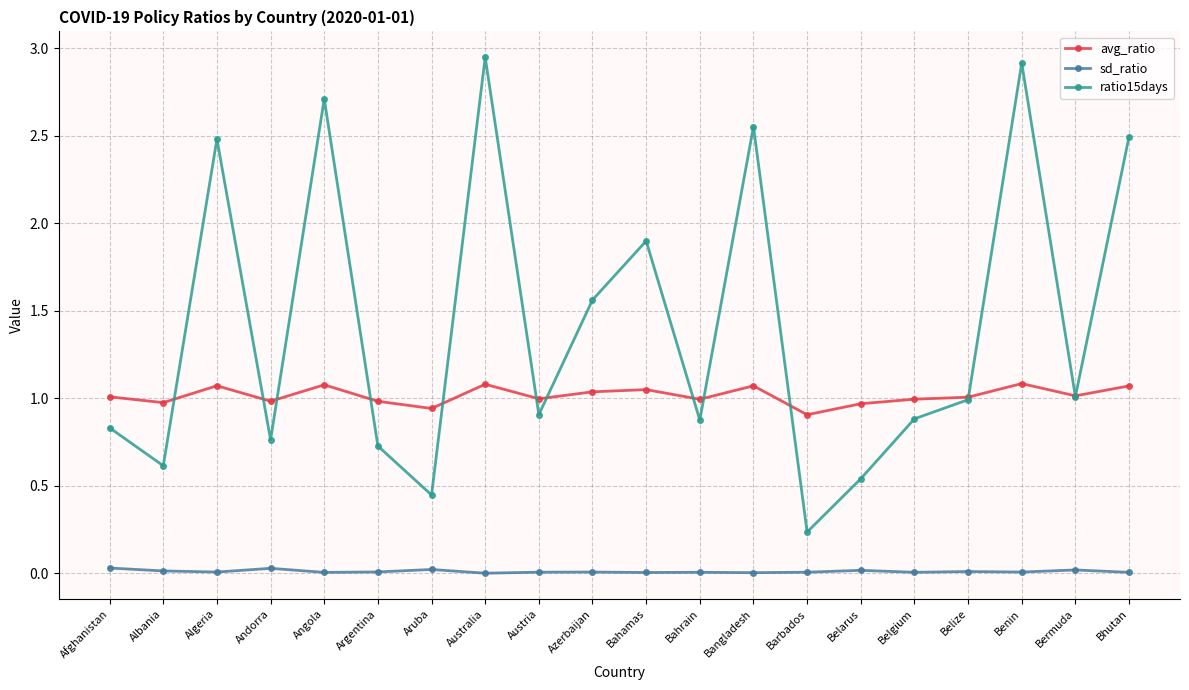

What is the total value across all series at Argentina?

1.7